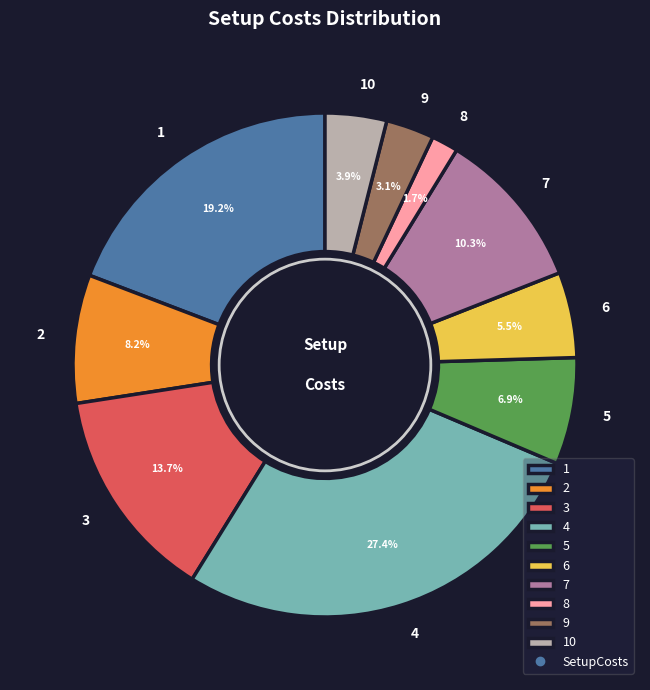

Combined, what portion of the pie is 9 and 1?

22.3%